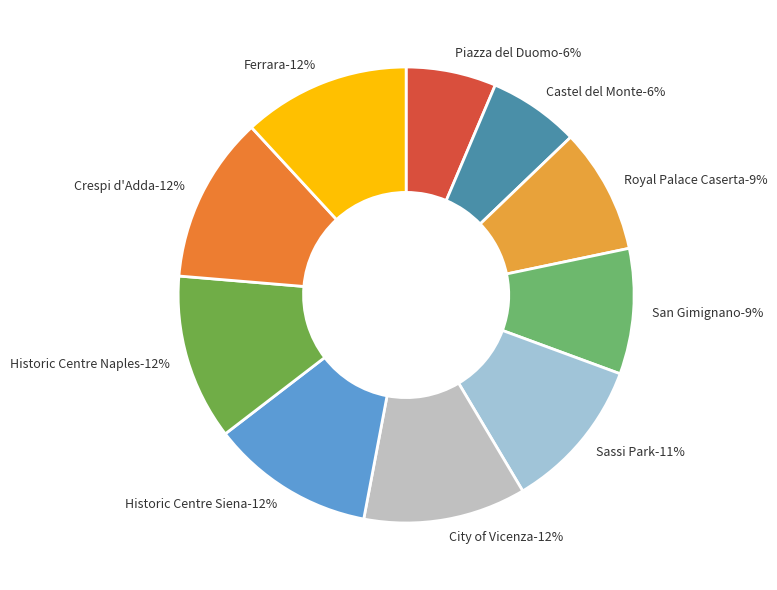

Is the sum of Royal Palace Caserta and Crespi d'Adda greater than half?

No